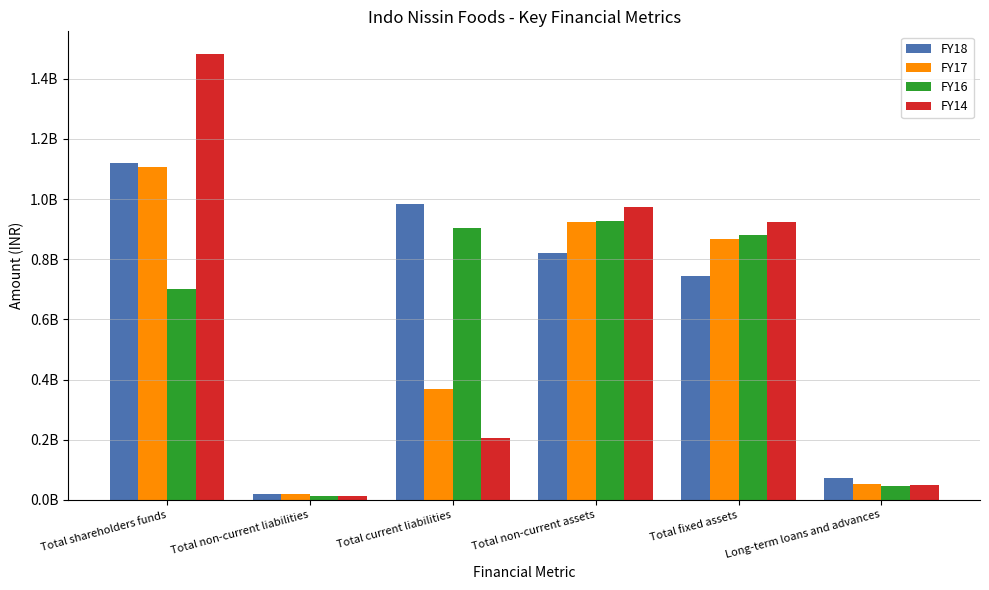

At which label does FY18 first exceed 819147579?

Total shareholders funds